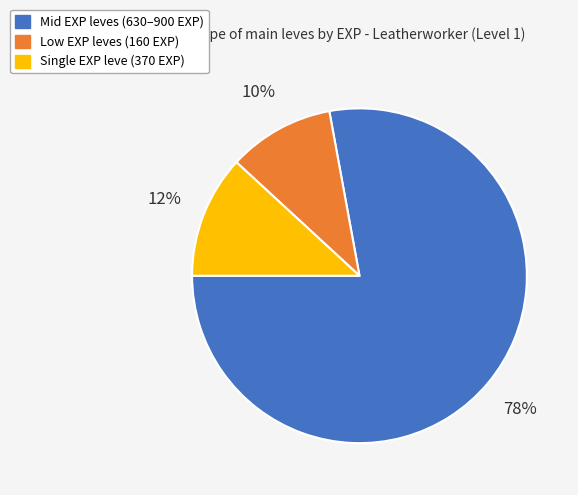

Is there a majority slice in this chart?

Yes